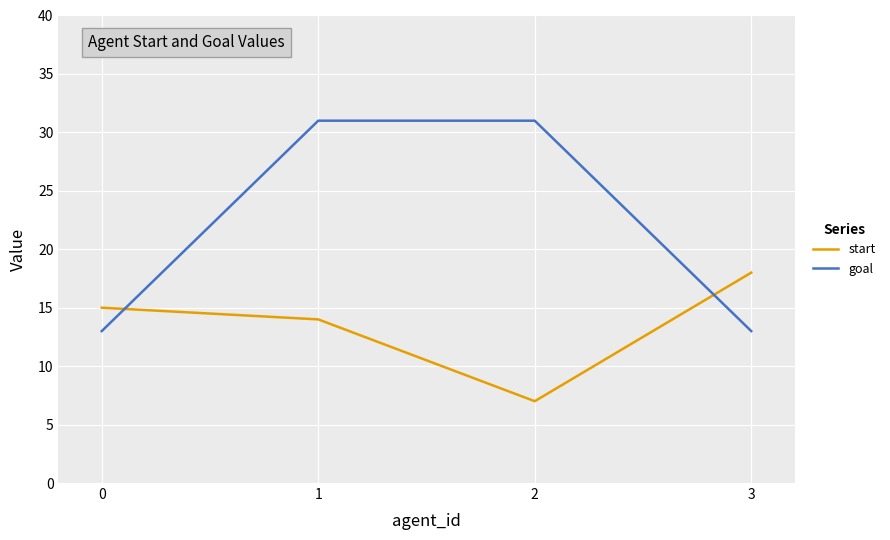

Which series has the largest range (max minus min)?

goal